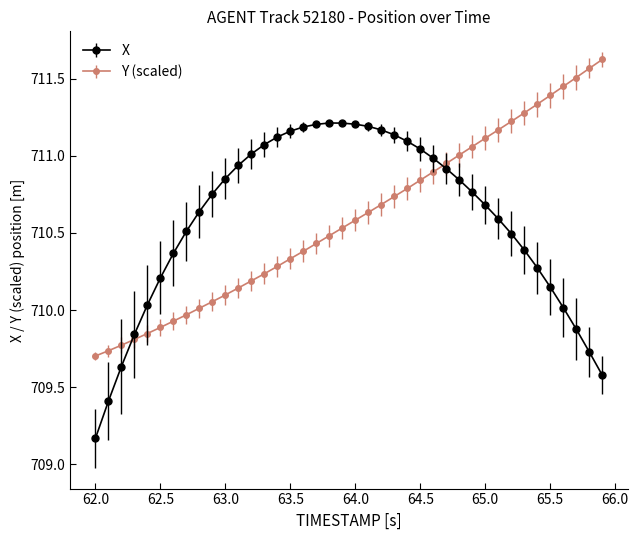

What is the sum of all Y (scaled) values?

28423.6